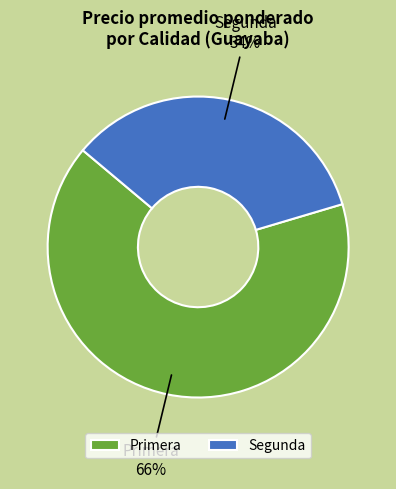

Rank the categories by value from highest to lowest.

Primera, Segunda